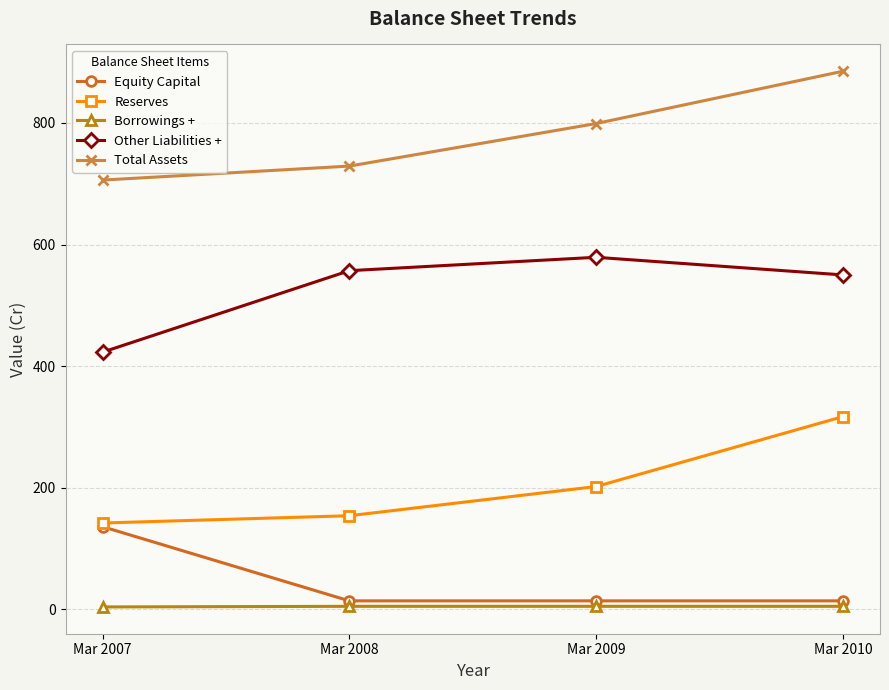

At which label does Other Liabilities + reach its peak?

Mar 2009